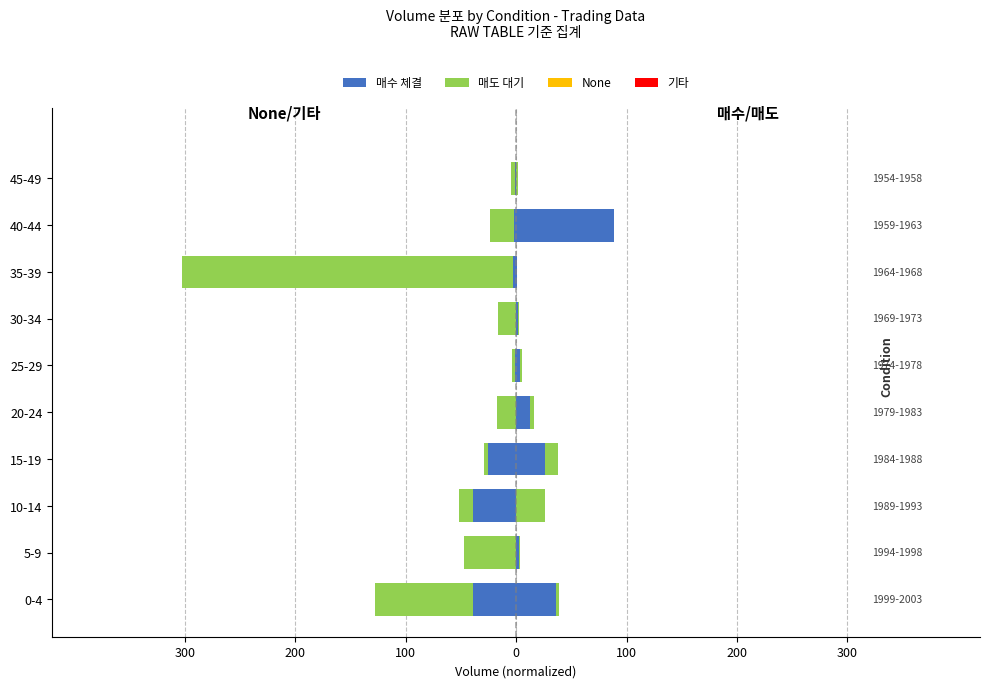

Is the value of 매도 대기 (Left) at 10-14 greater than the value of 매수 체결 at 25-29?

No